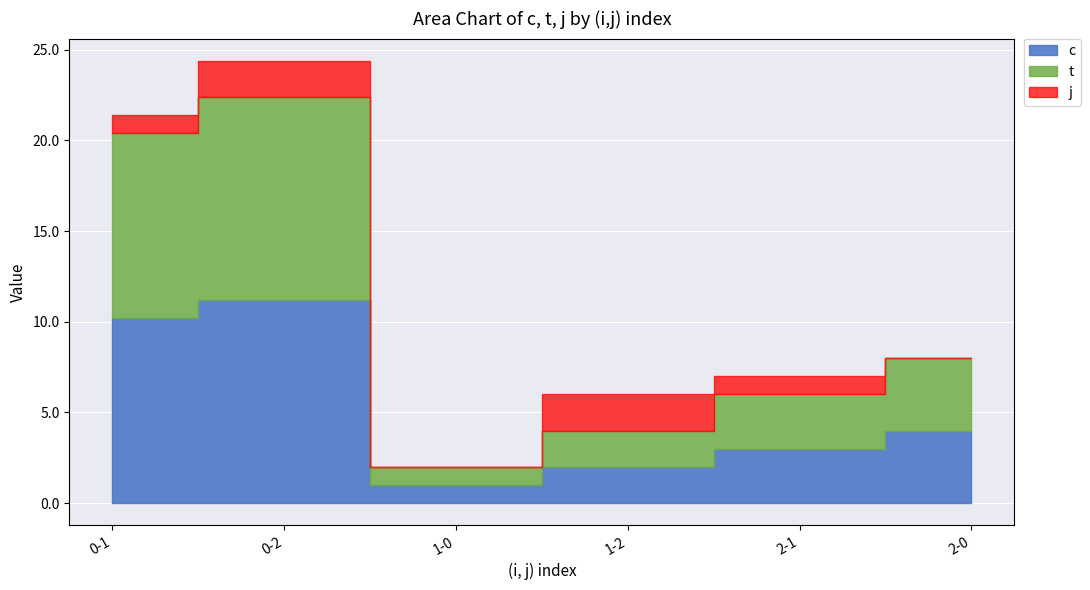

Between 1-2 and 2-1, which series saw the biggest shift?

t